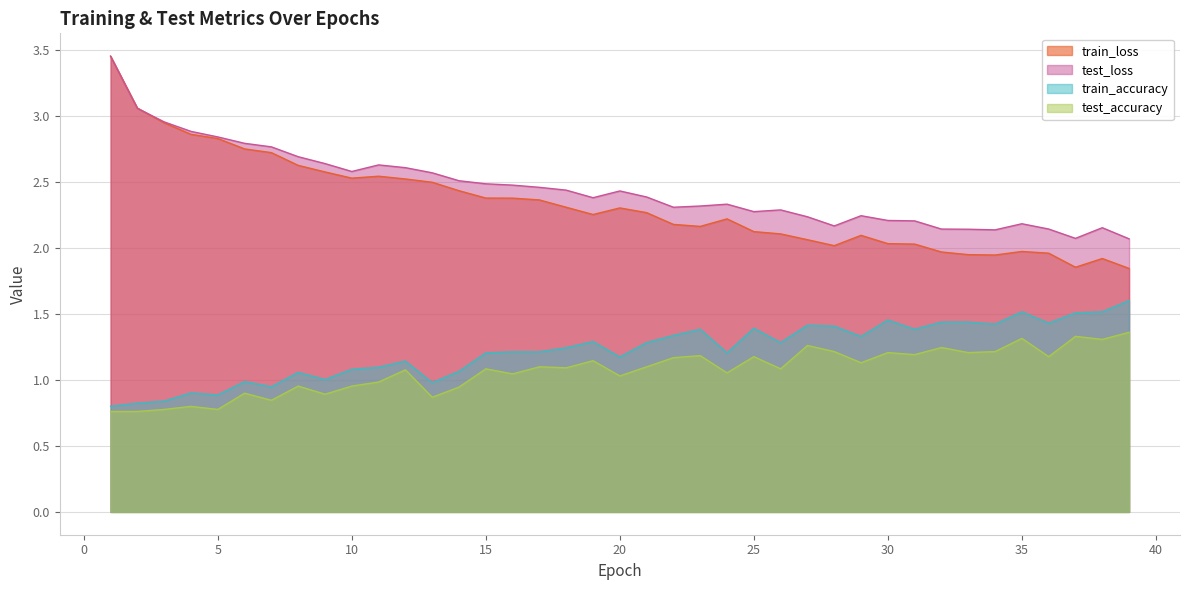

At which label does train_loss first exceed 2?

1